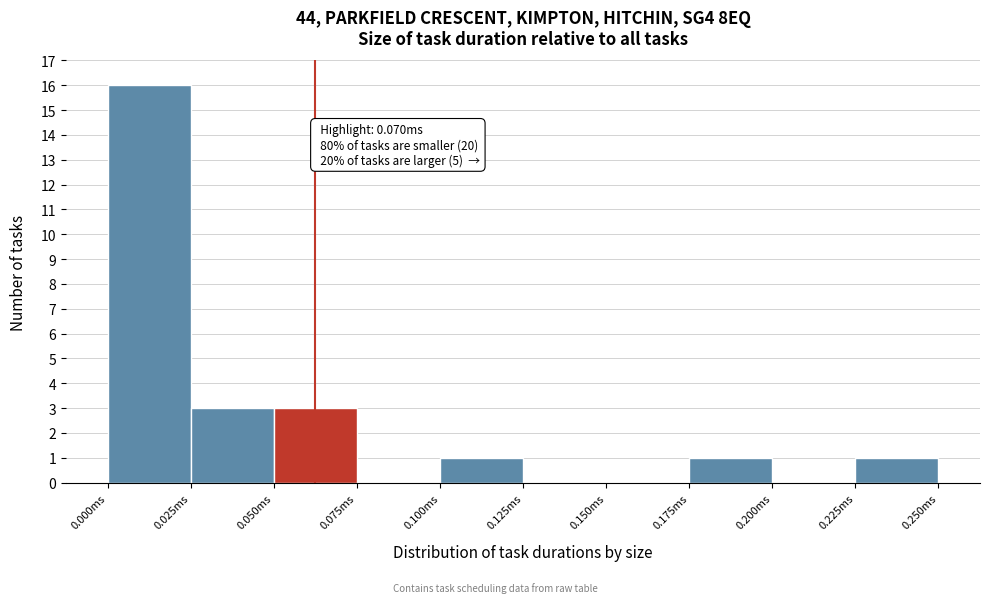

Which range on the x-axis has the tallest bar?

0.000 to 0.025